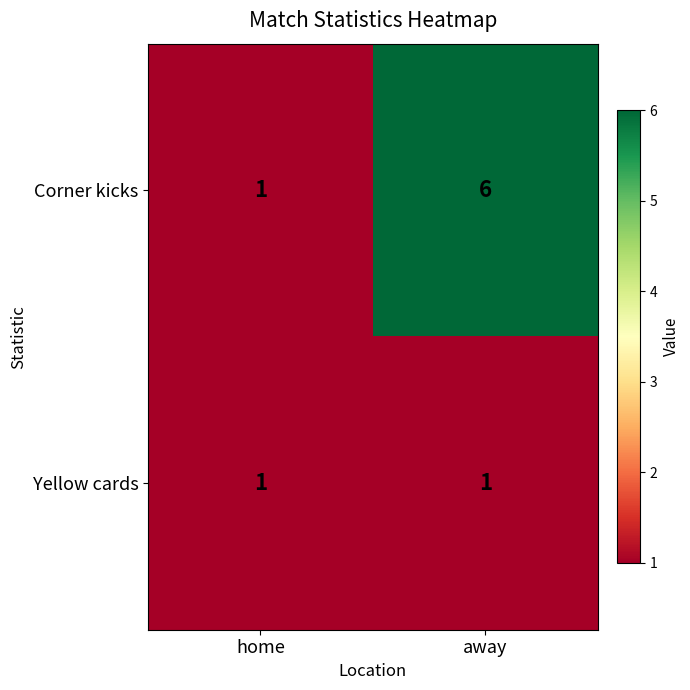

Reading left to right, list all the values displayed in this chart.

Corner kicks: 1	6
Yellow cards: 1	1